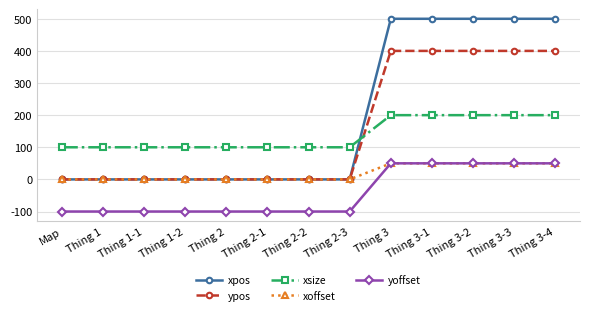

Which series has the widest spread of values?

xpos